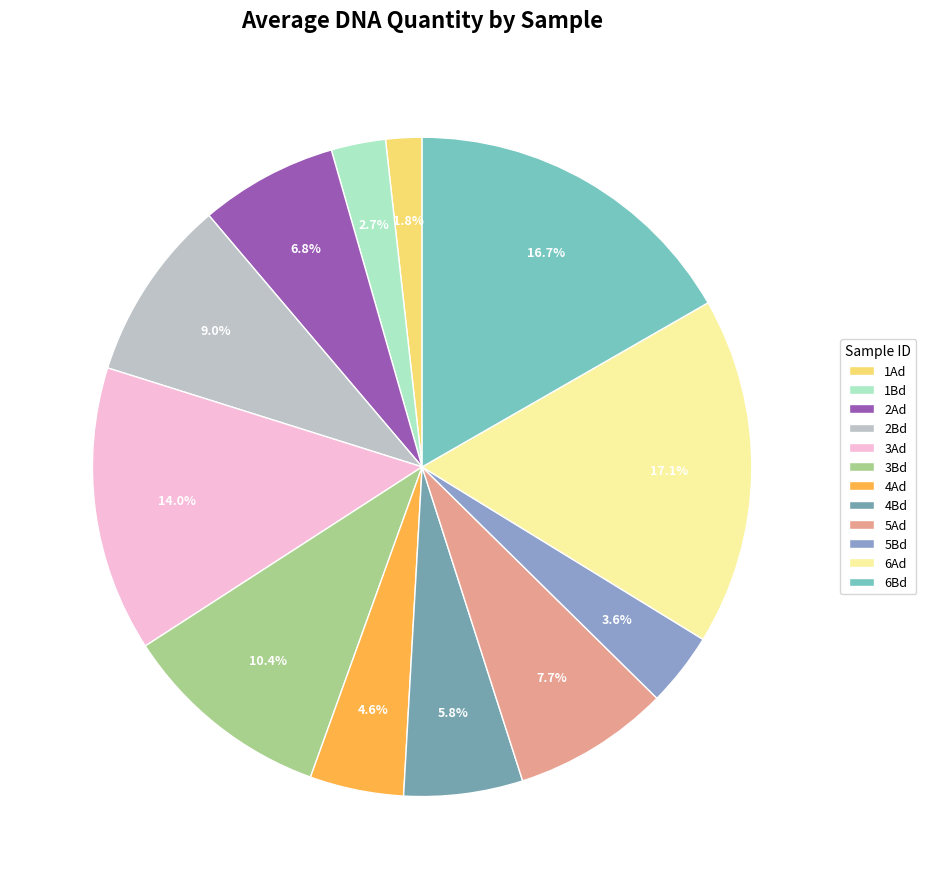

Is it true that 6Ad is 17% of the pie?

True